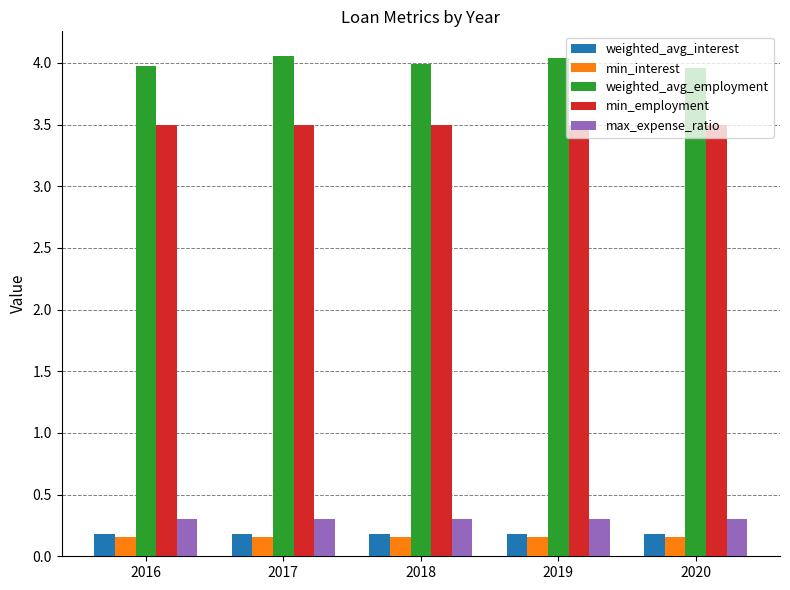

The weighted_avg_employment series shows 5.3 at 2016. True or false?

False